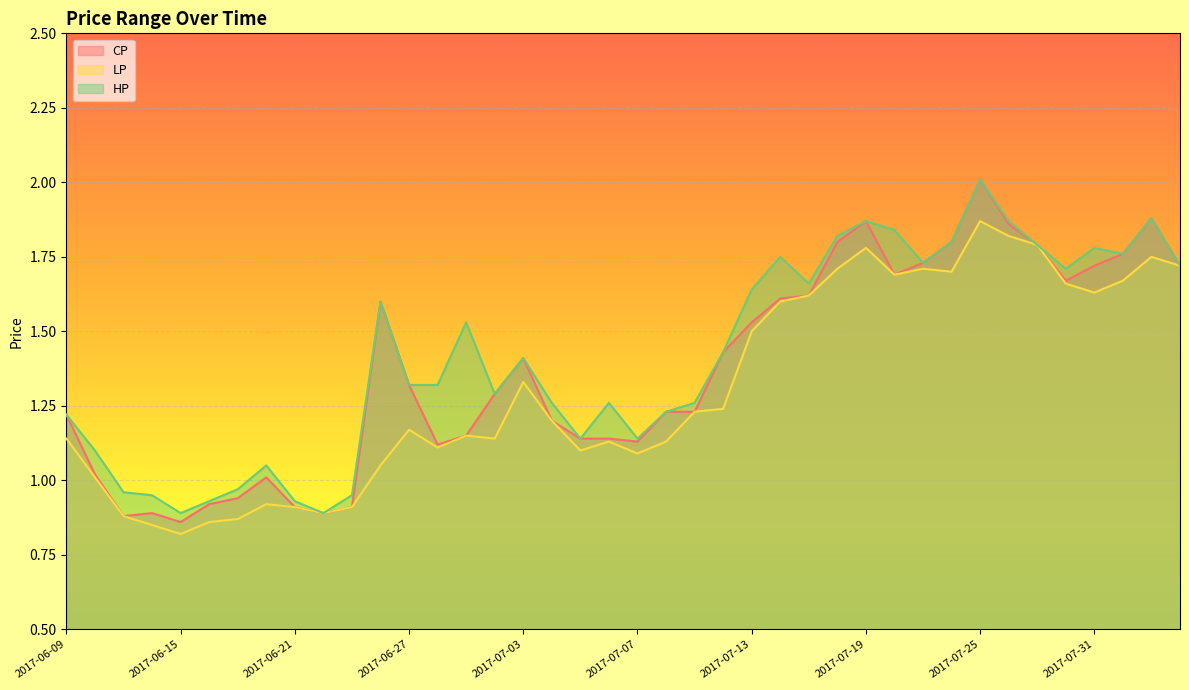

Which series has the widest spread of values?

CP